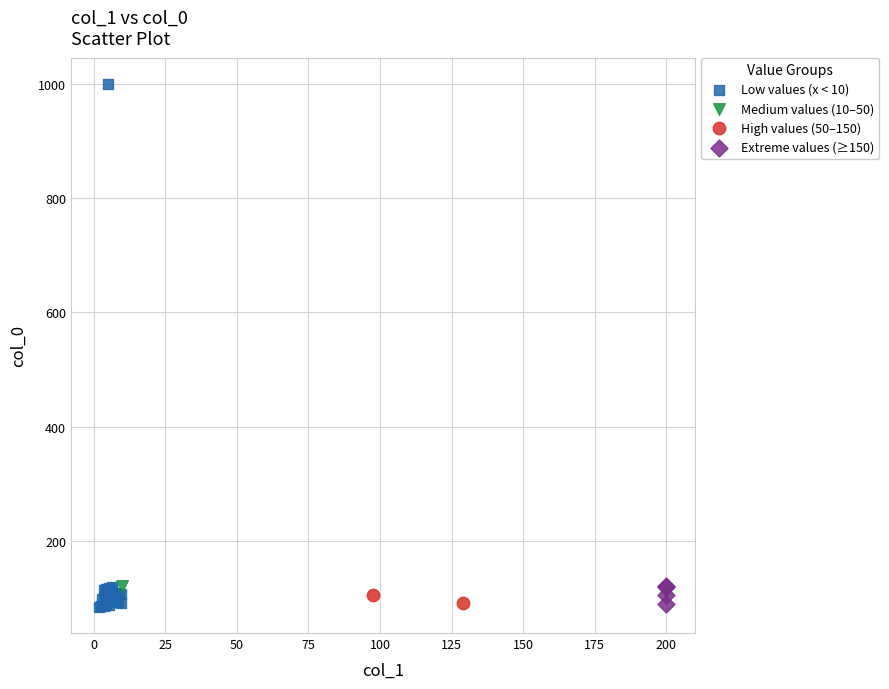

Which series reaches the maximum Y coordinate?

Low values (x < 10)